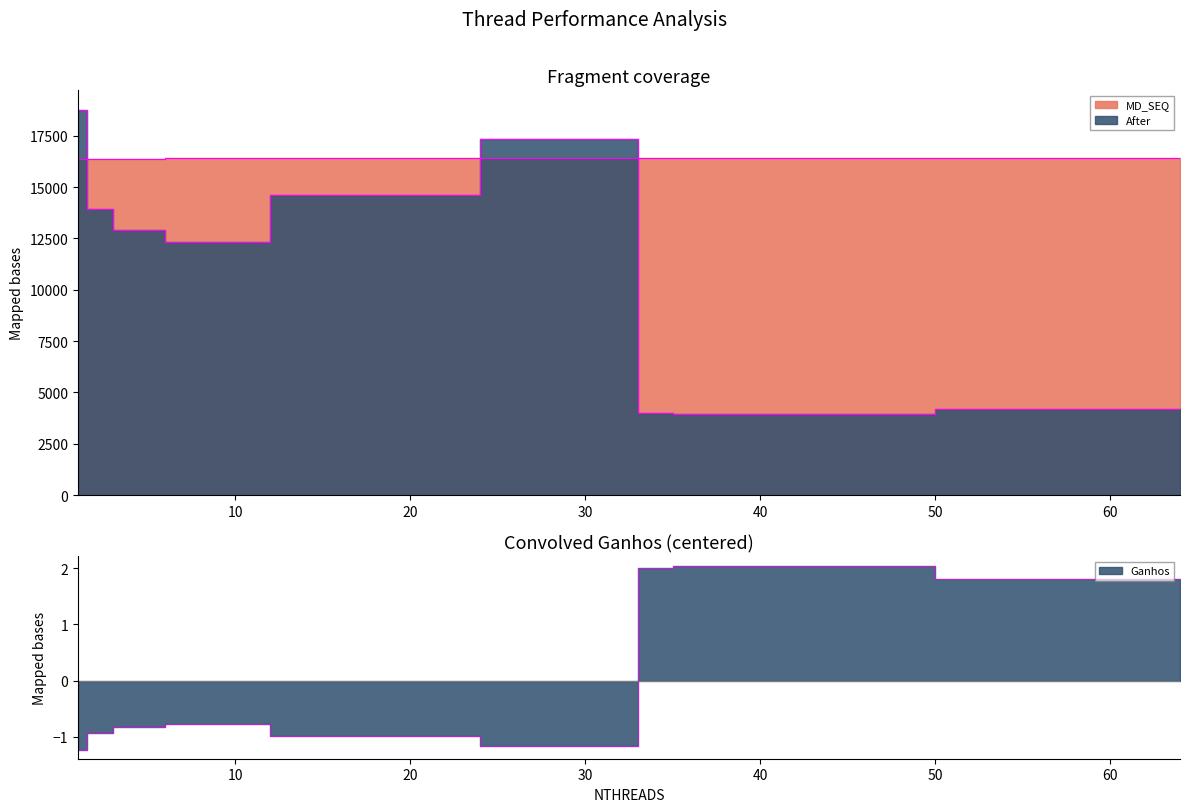

At how many categories does at least one series exceed 15285?

9